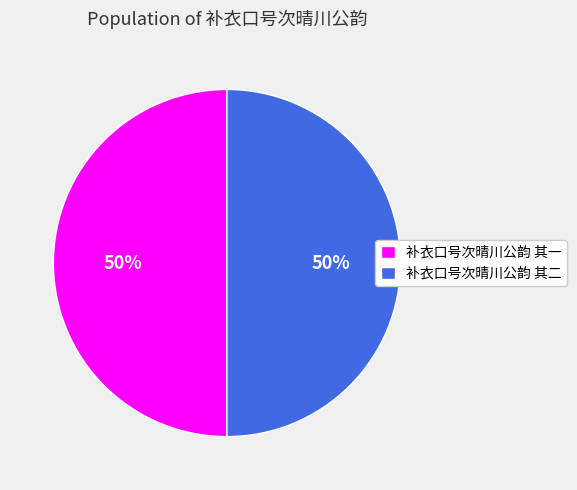

Approximately how many times larger is the value at 补衣口号次晴川公韵 其二 compared to 补衣口号次晴川公韵 其一?

1.0